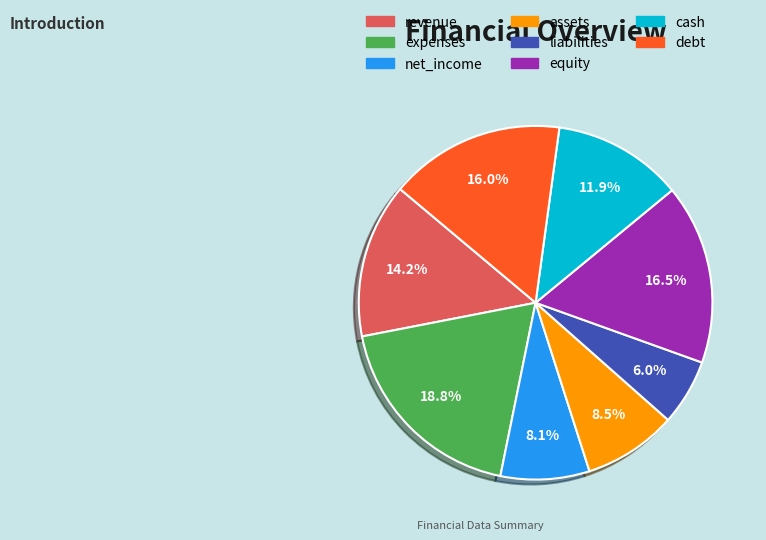

To the nearest percent, what percentage of the pie is liabilities?

6%